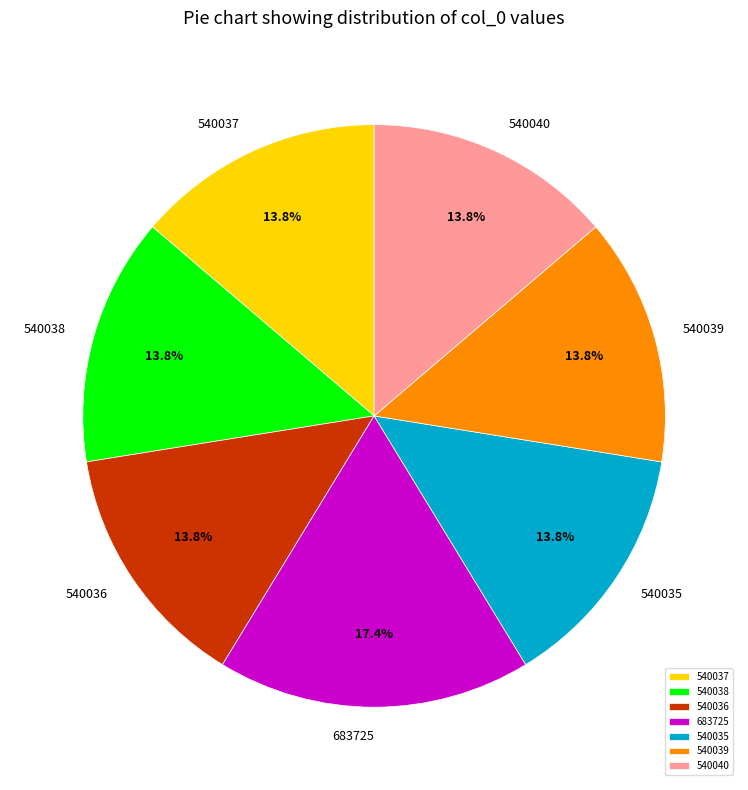

Combined, do 540035 and 540038 account for over 50%?

No